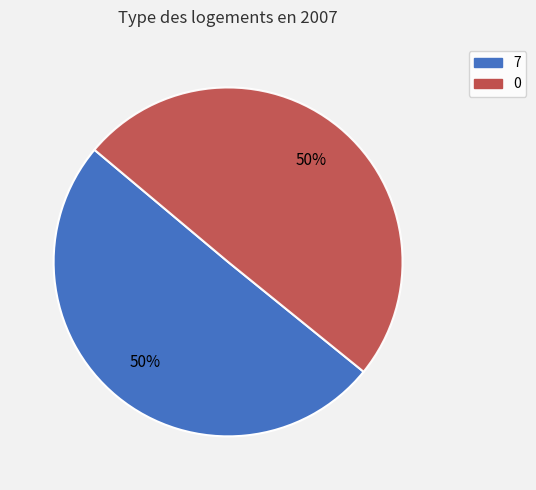

To the nearest percent, what is the average slice percentage?

50%